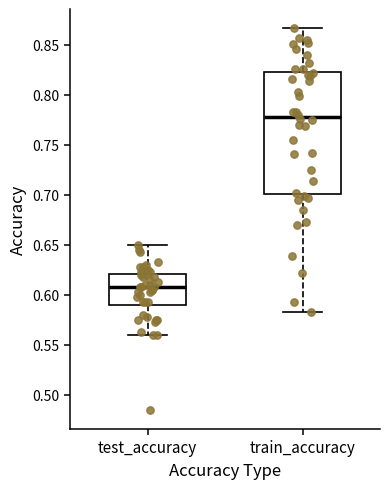

Reading left to right, transcribe this box plot: for each box, give where its median line is, the range the box spans, and where its two whiskers end, as read against the y-axis. The values are not printed on the chart, so give them approximately, as read against the axis.

test_accuracy: median 0.605, box 0.590 to 0.620, whiskers 0.560 to 0.650
train_accuracy: median 0.780, box 0.700 to 0.825, whiskers 0.585 to 0.865